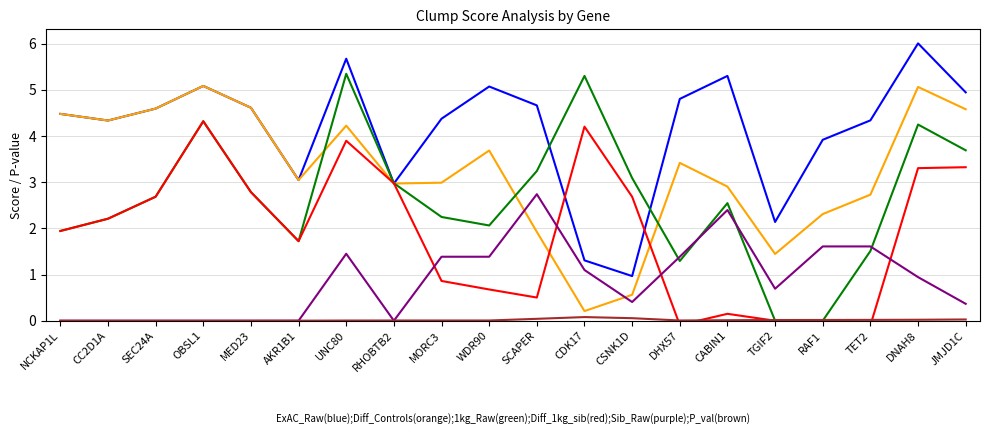

In 1kg_Raw(green), how many points are lower than both neighbors (excluding endpoints)?

3